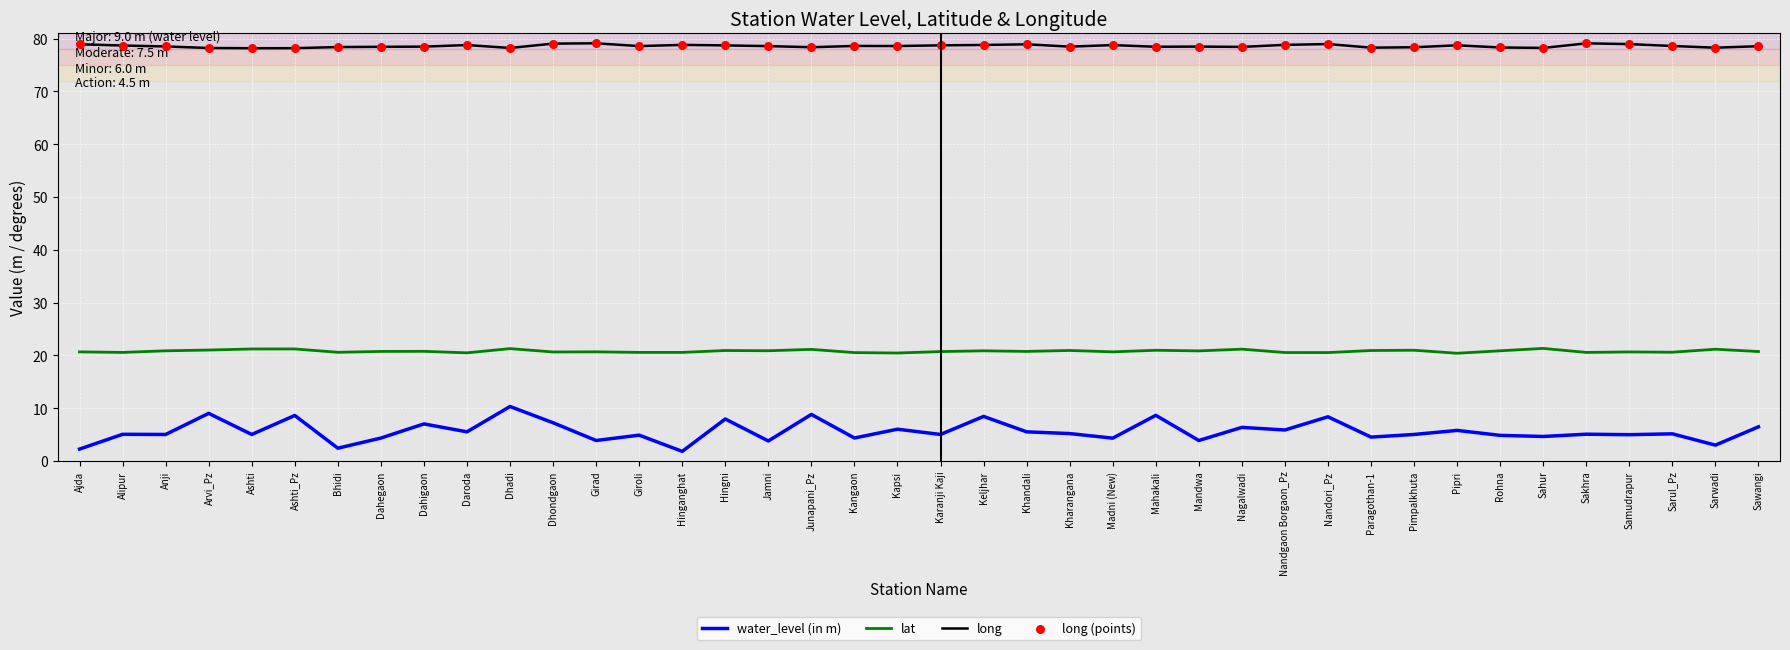

What is the difference between the highest and lowest values at Hingni?

70.8